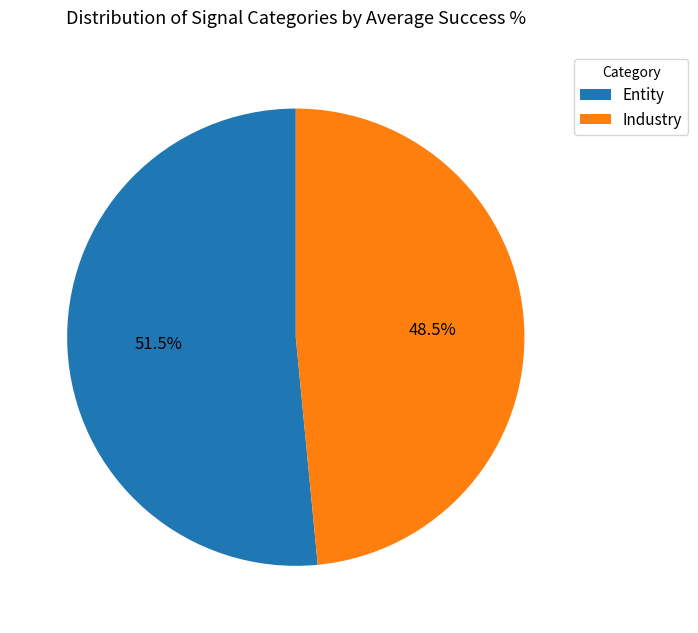

To the nearest percent, what is the combined percentage of Industry and Entity?

100%